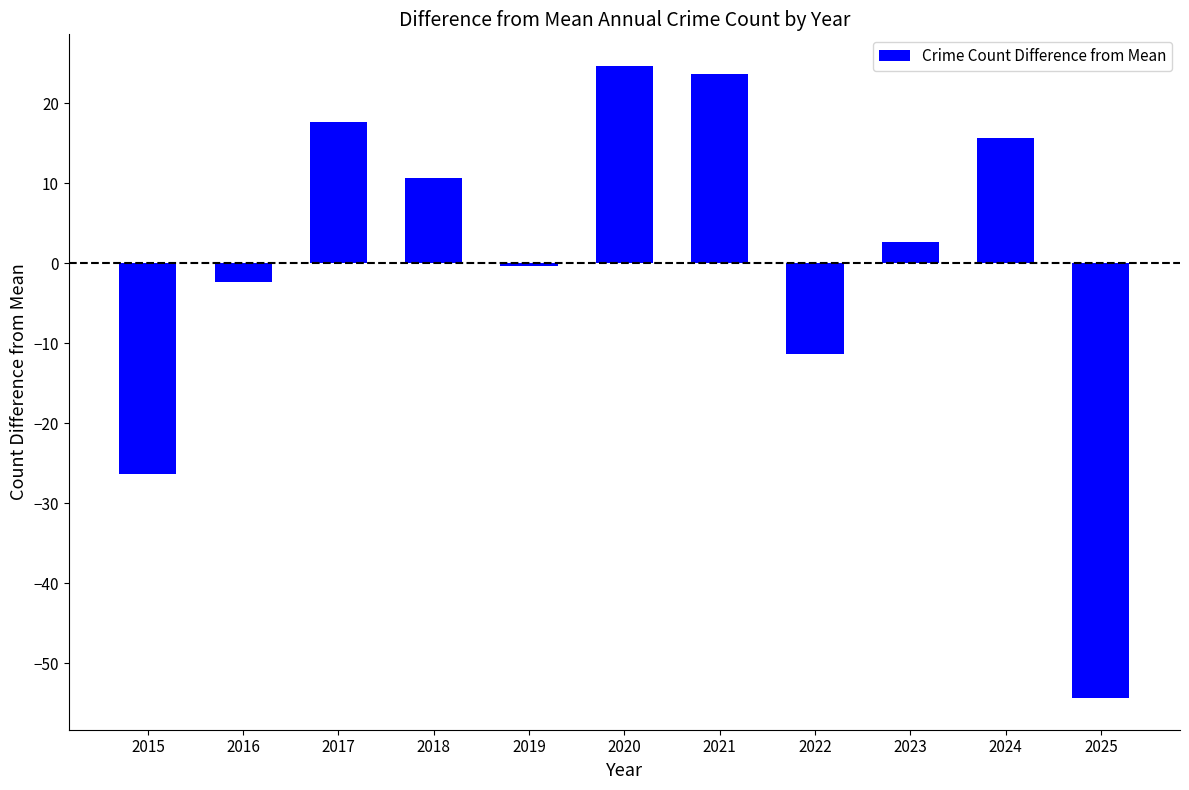

Rank the categories by value from highest to lowest.

2020, 2021, 2017, 2024, 2018, 2023, 2019, 2016, 2022, 2015, 2025